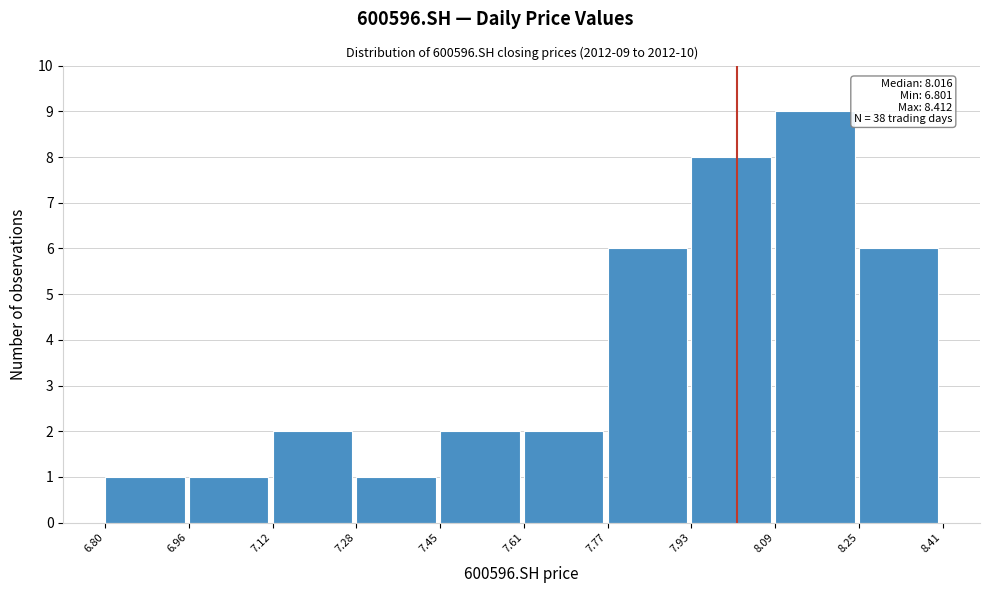

Which range on the x-axis has the tallest bar?

8.09 to 8.25